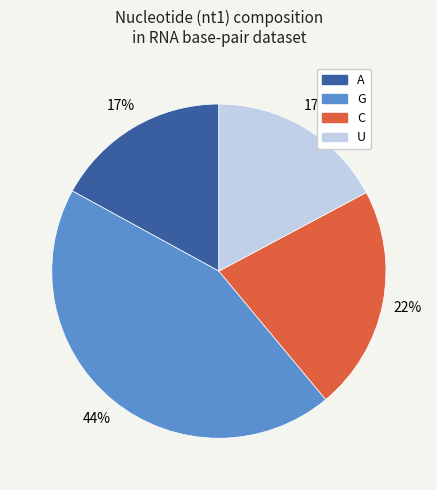

To the nearest percent, what portion does G represent?

44%